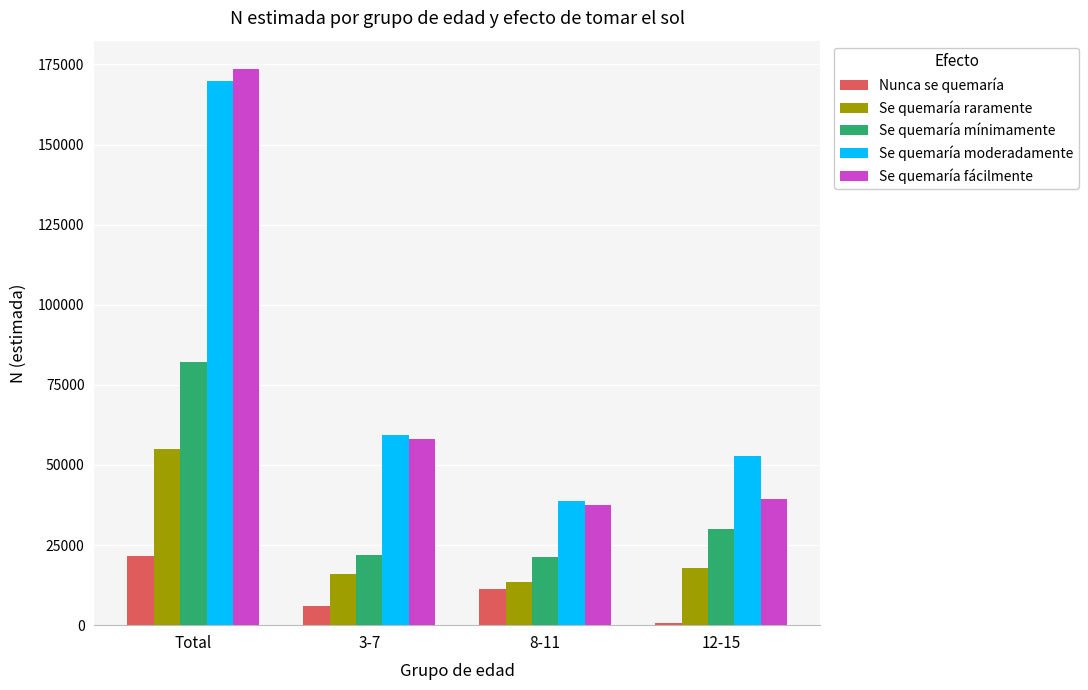

What is the greatest value displayed?

173748